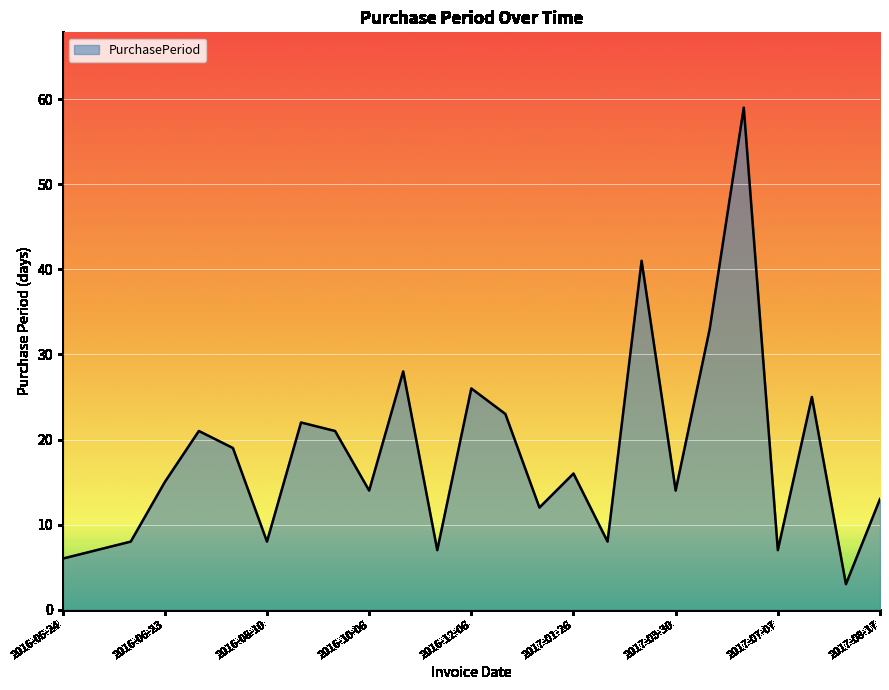

What is the difference between the maximum and minimum values?

56